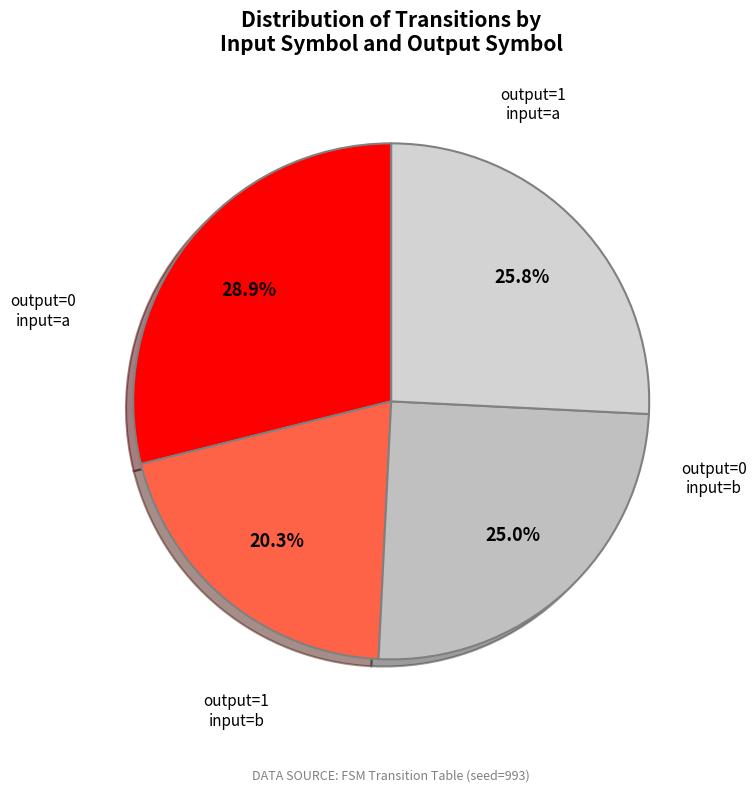

Count the number of slices in the pie.

4